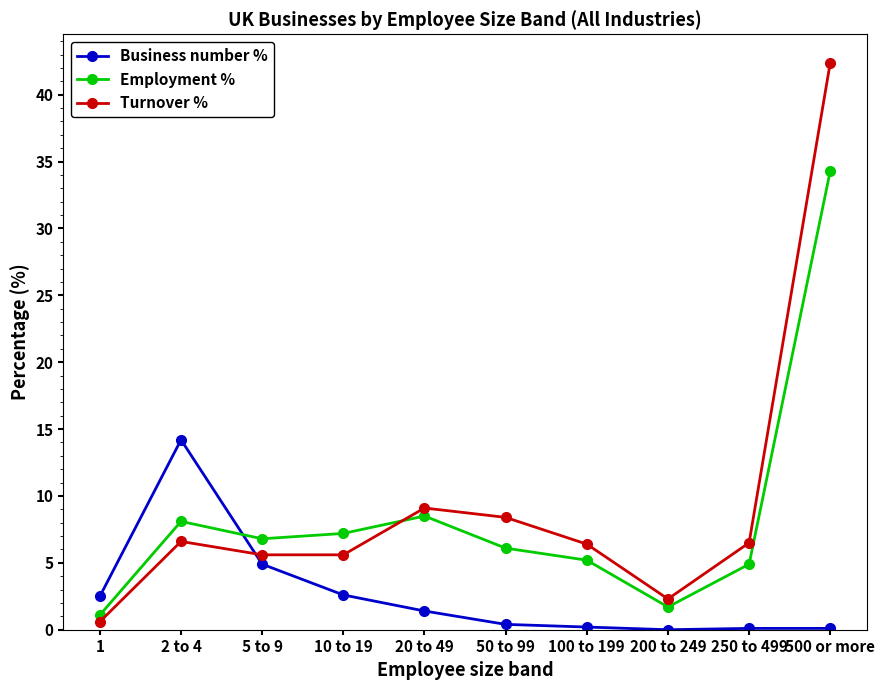

Between 2 to 4 and 250 to 499, which series saw the biggest shift?

Business number %